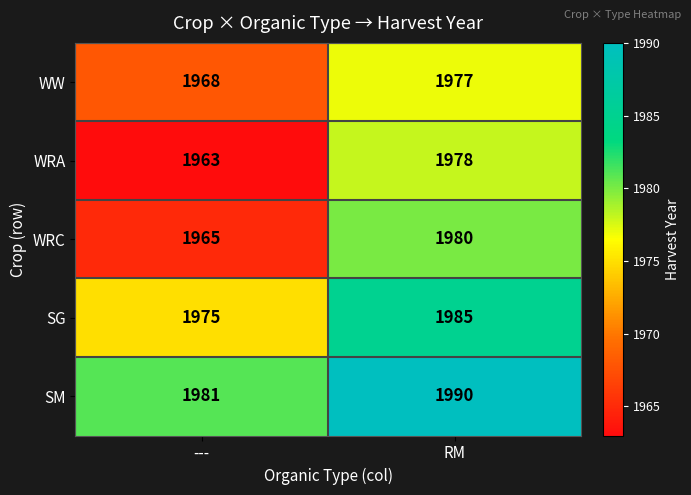

Reading left to right, list all the values displayed in this chart.

WW: ---=1968	RM=1977
WRA: ---=1963	RM=1978
WRC: ---=1965	RM=1980
SG: ---=1975	RM=1985
SM: ---=1981	RM=1990